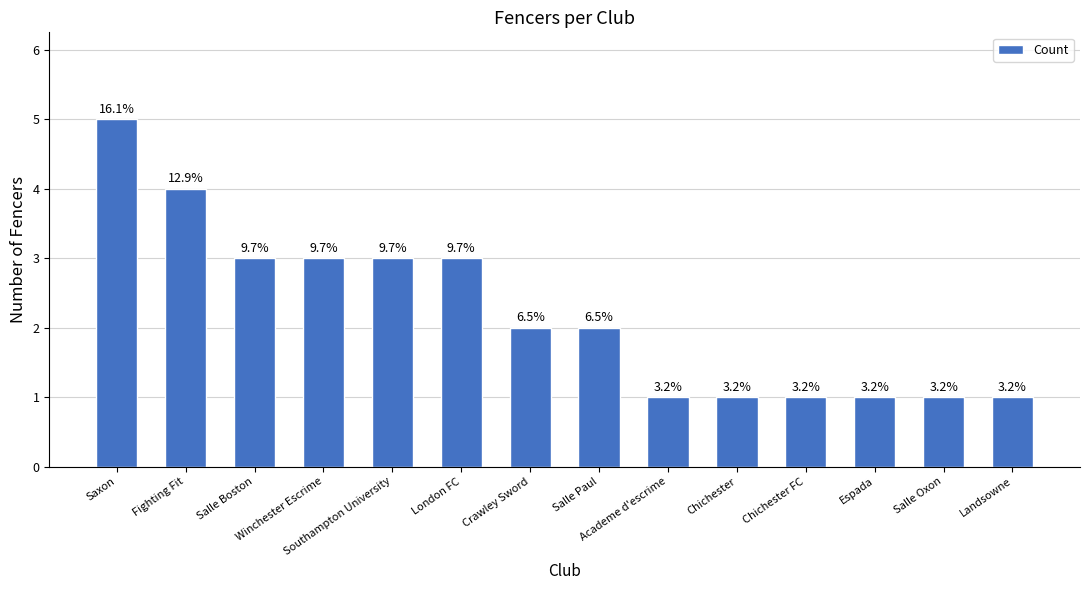

What is the sum of all values?

31